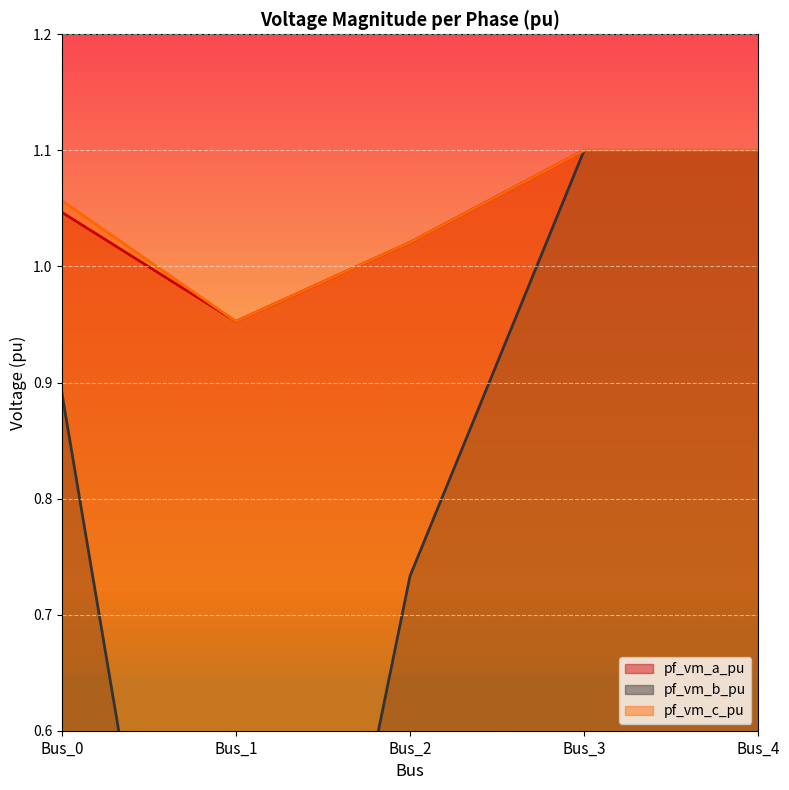

At which label is pf_vm_c_pu closest to 1?

Bus_2